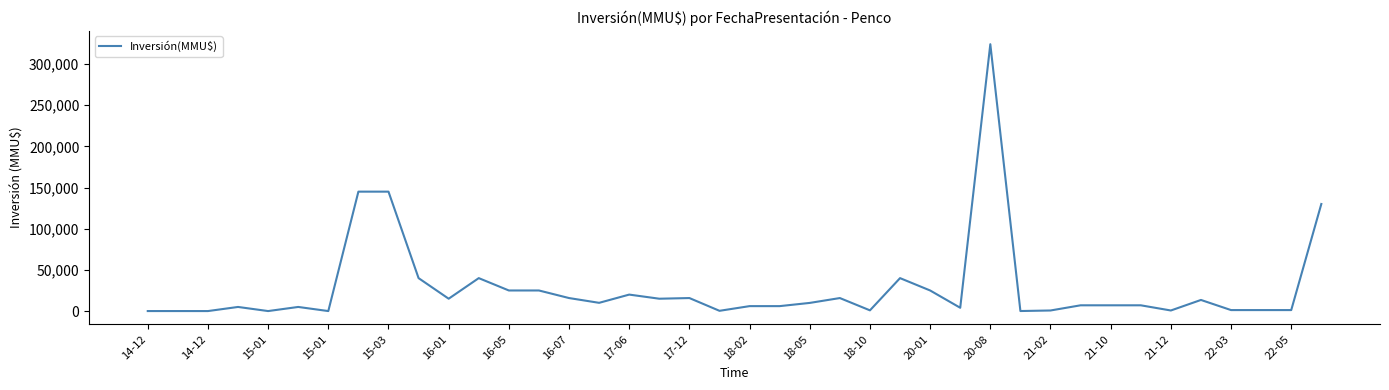

What is the difference between the maximum and minimum values?

324020